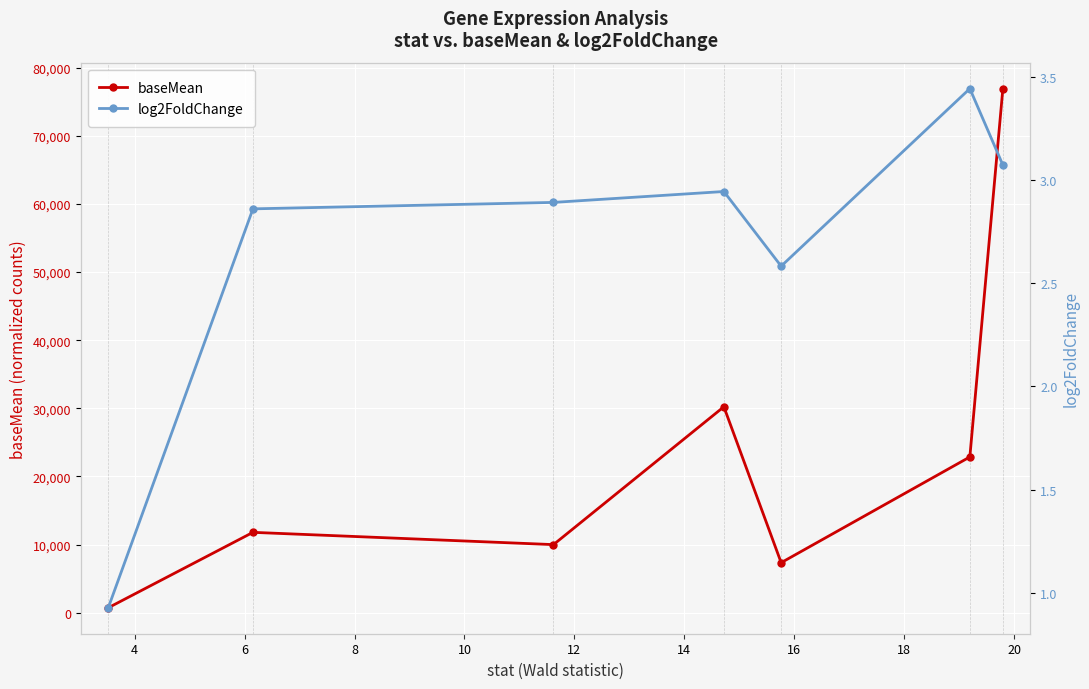

What is the value of the baseMean point at the 3rd from the left?

9994.6